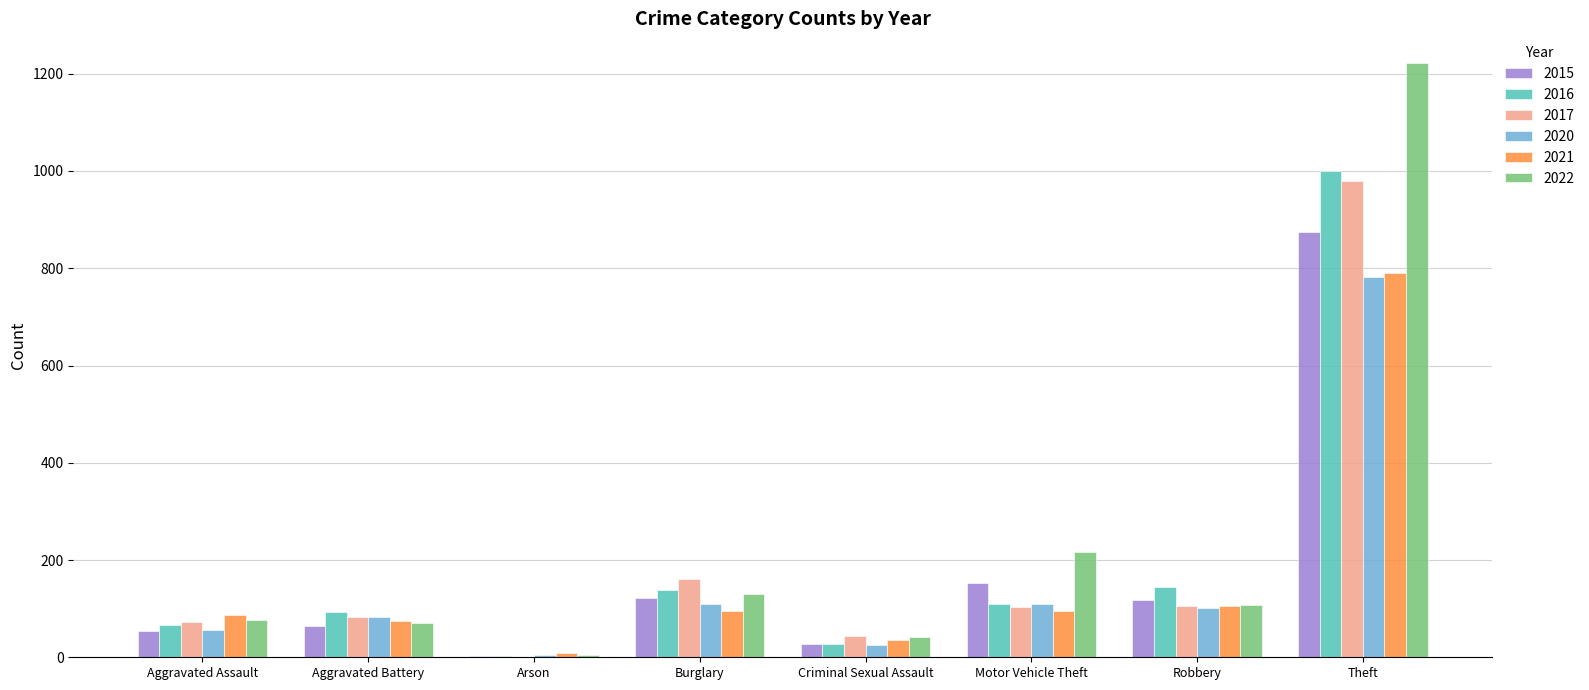

Is it true that 2017 equals 214 at Burglary?

False